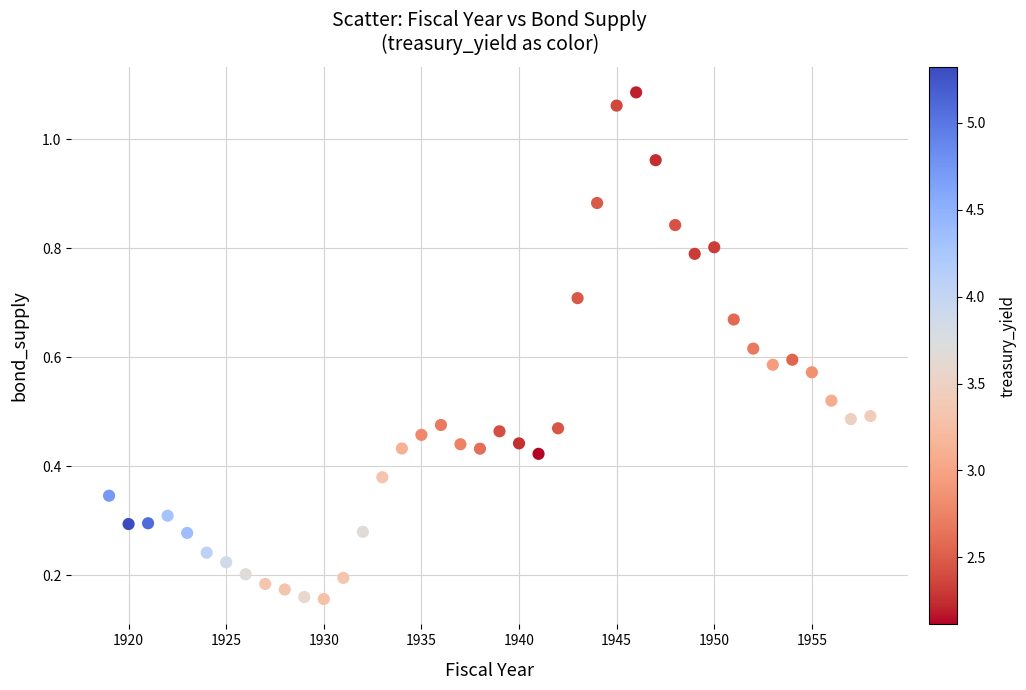

What is the range of X values (max minus min)?

39.0